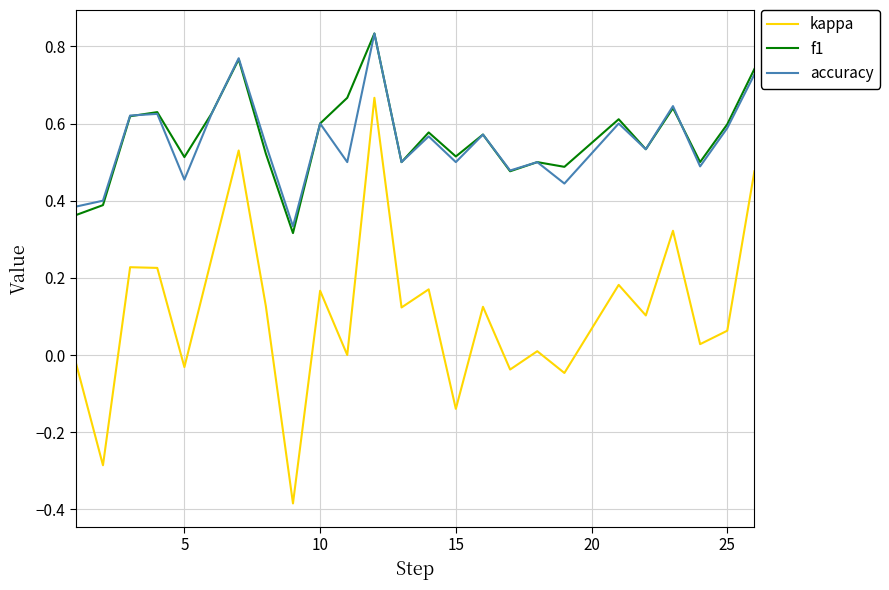

True or false: accuracy and kappa intersect in this chart.

False